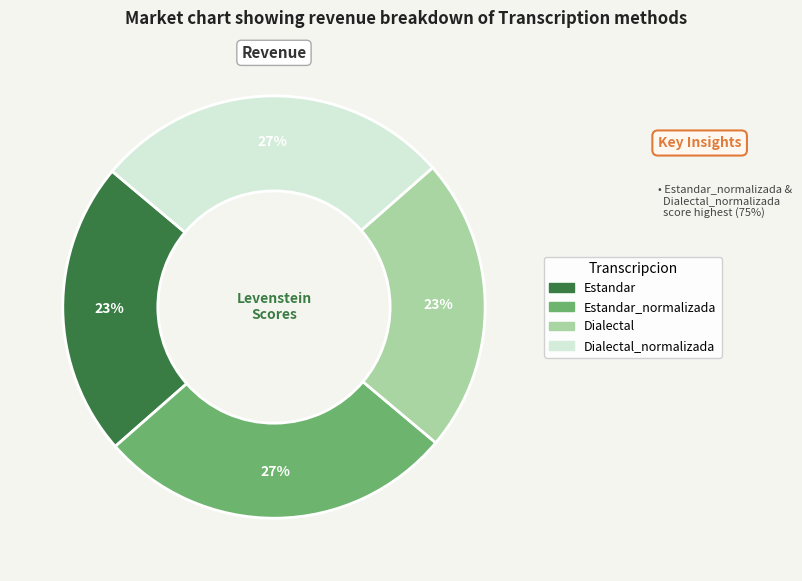

Is there a majority slice in this chart?

No